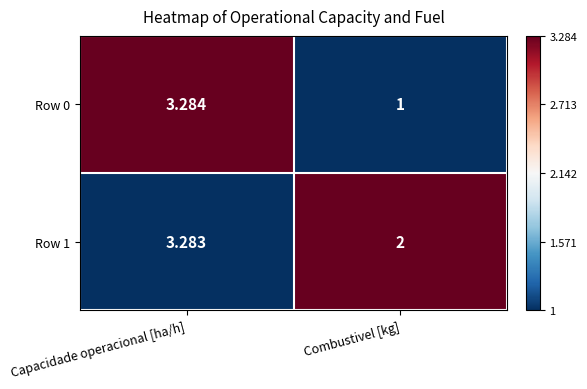

Which series changed the most between Capacidade operacional [ha/h] and Combustivel [kg]?

Row 0